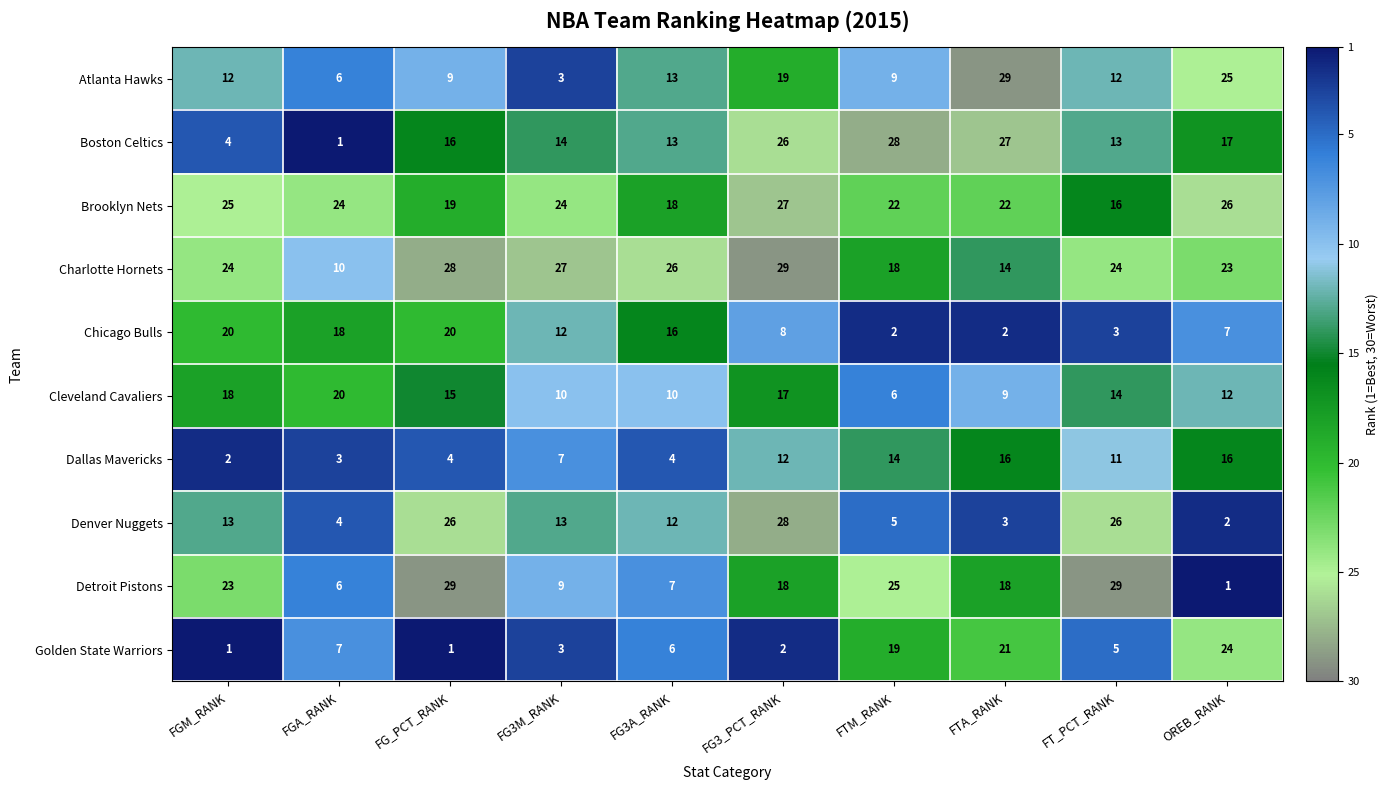

What is the sum of all Dallas Mavericks values?

89